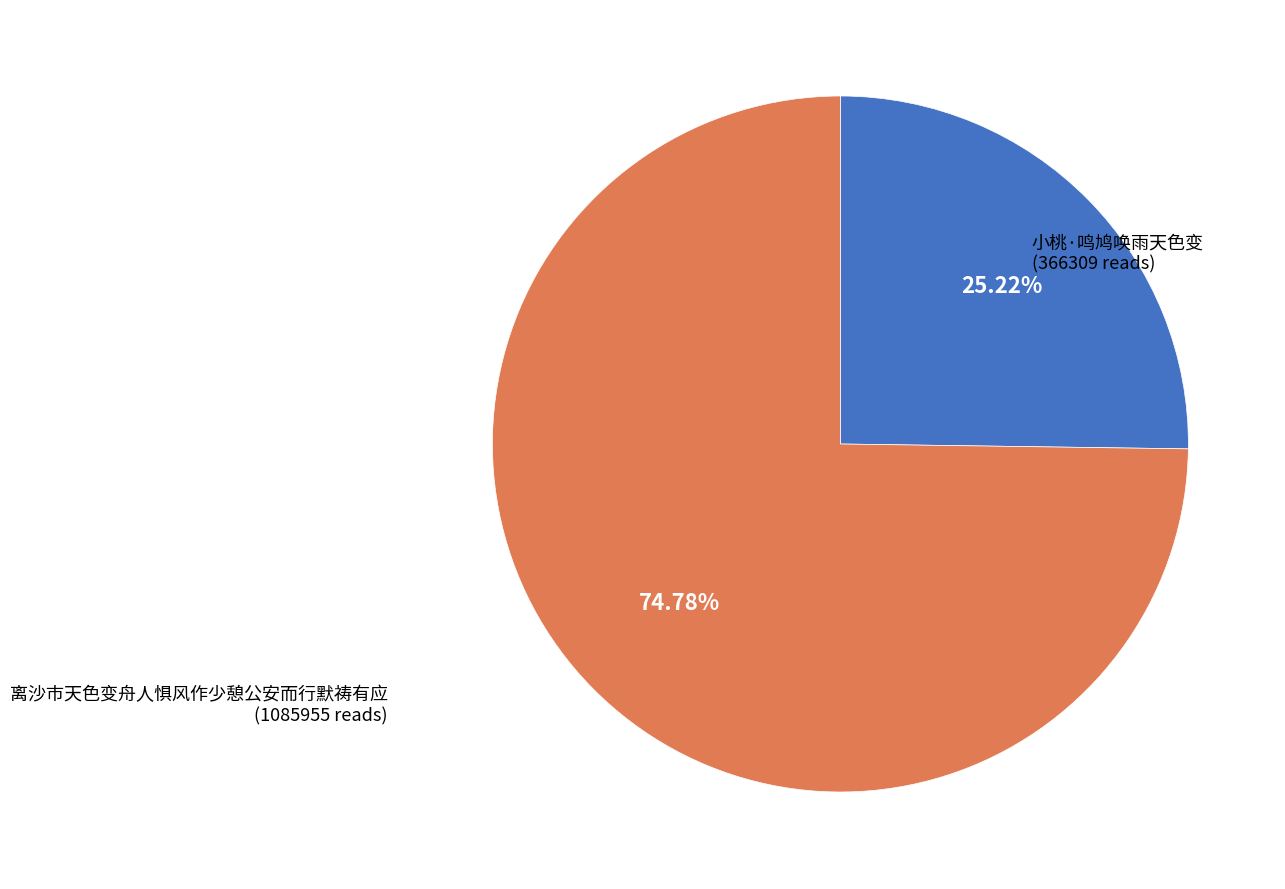

Is there any slice that represents more than half of the pie?

Yes